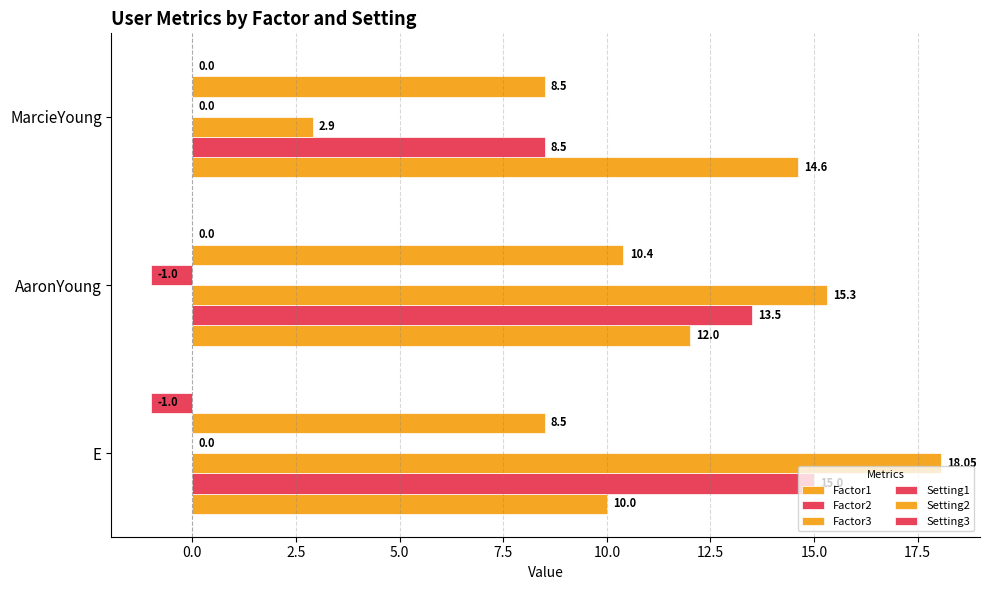

Count the number of data series in this chart.

6